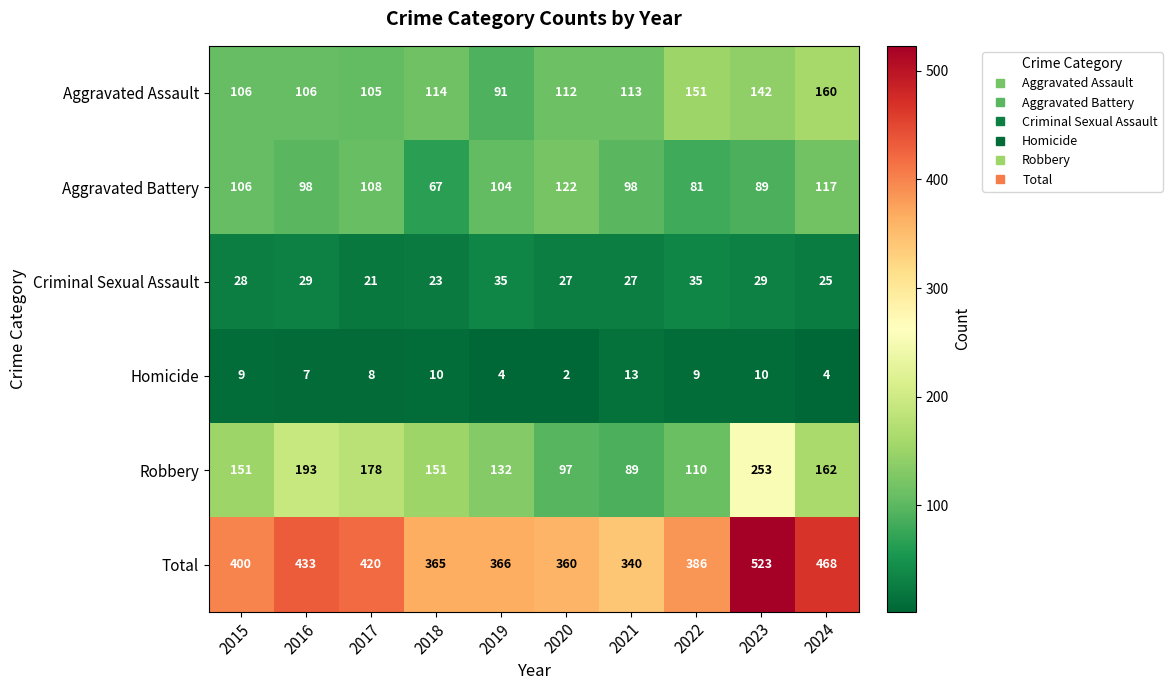

How many categories are shown in the chart?

10